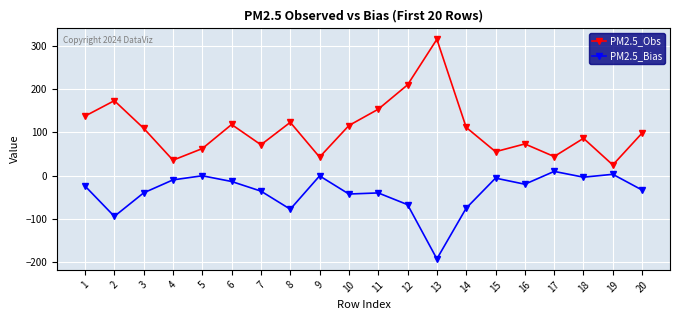

What is the value of the PM2.5_Obs point at the 14th from the left?

111.2